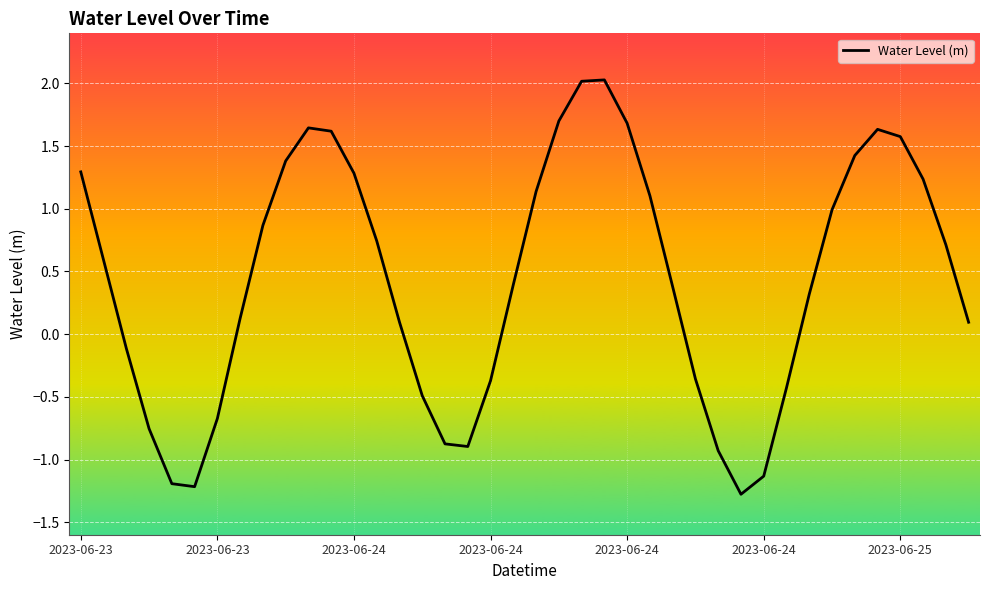

What is the smallest value displayed?

-1.3